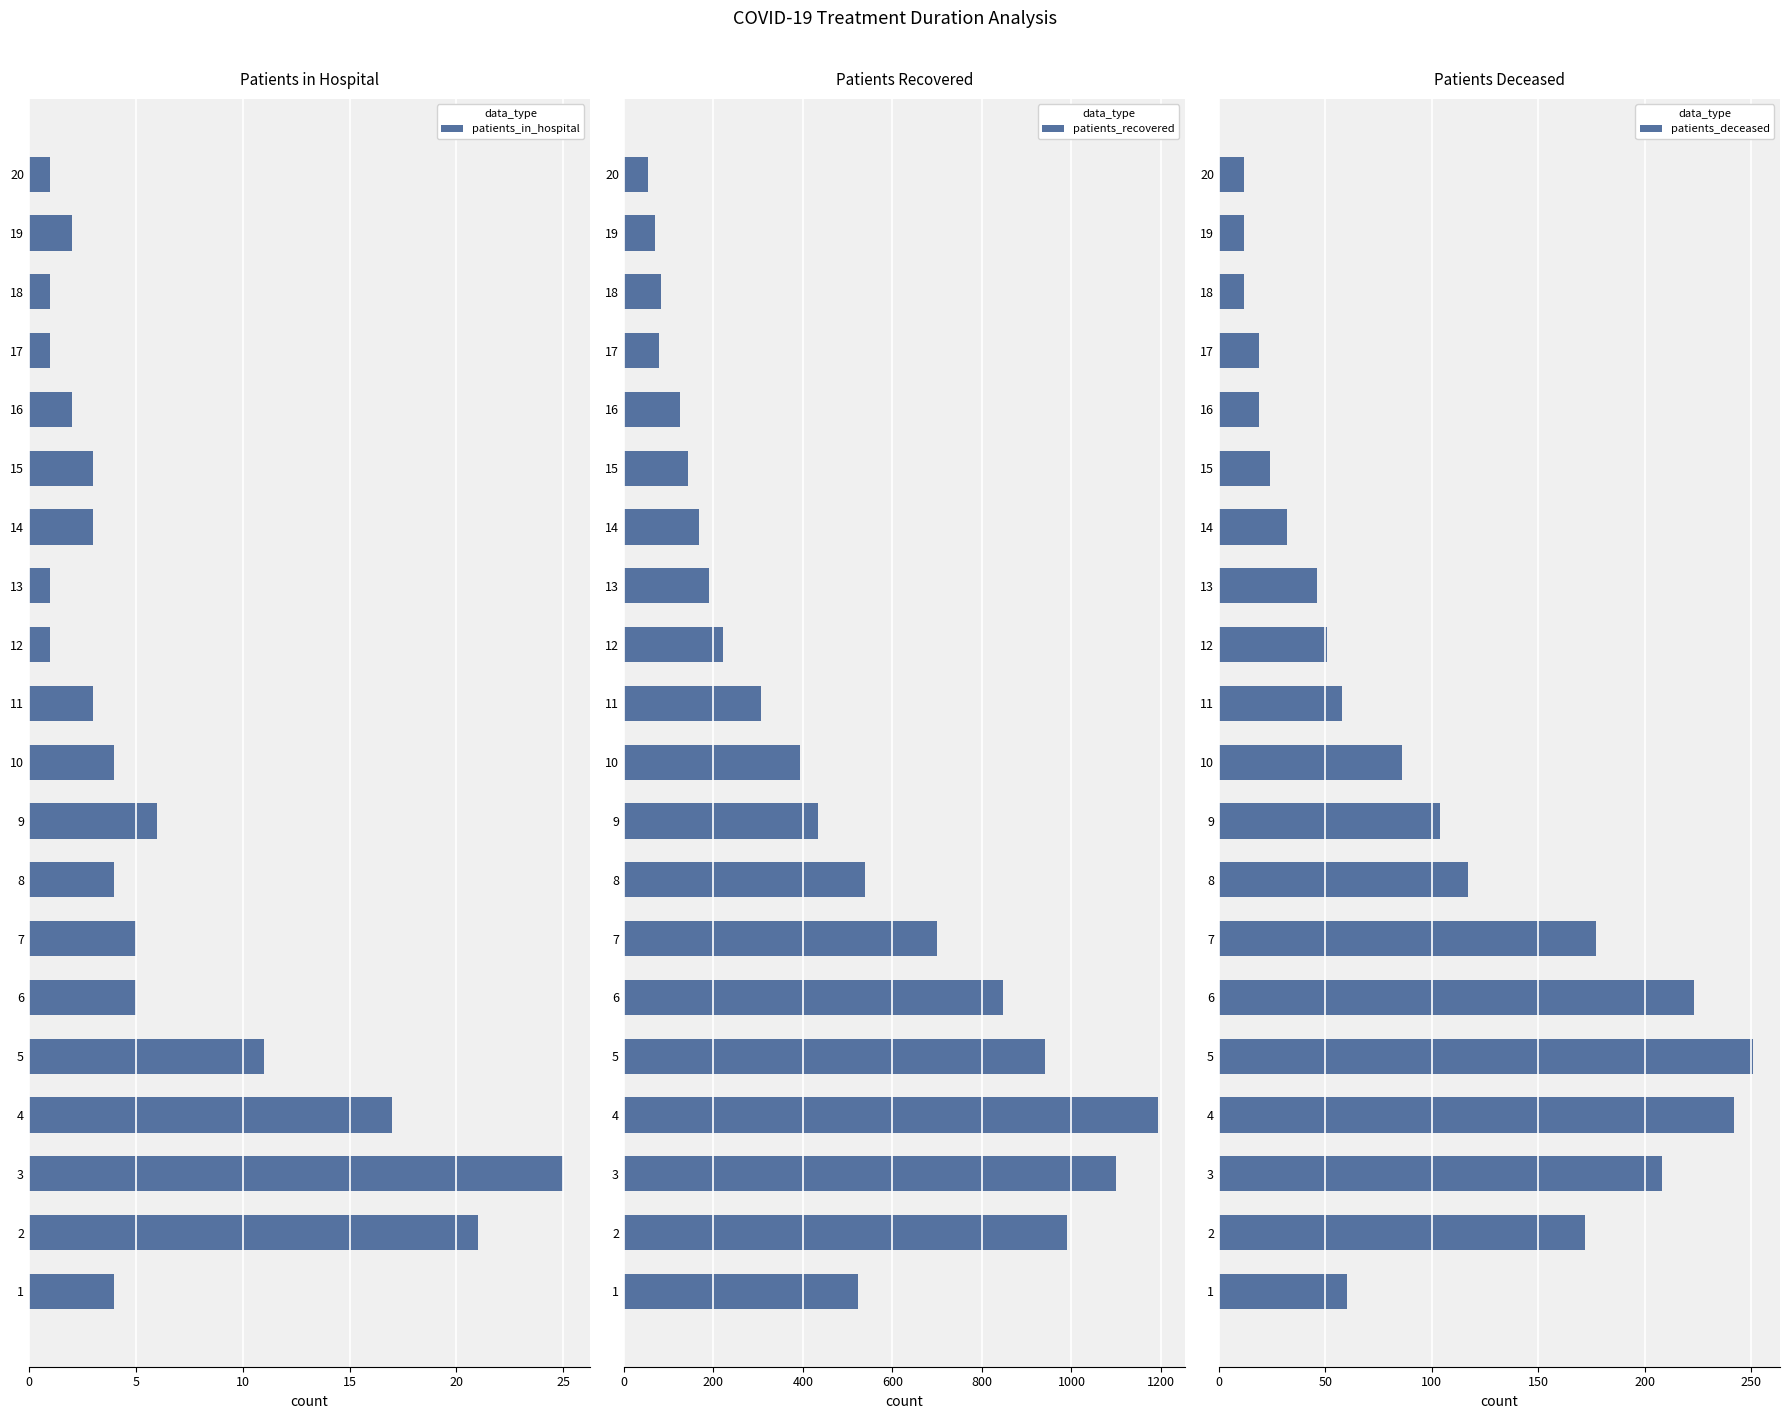

What value does the patients_in_hospital series have at 9, to the nearest 10?

10